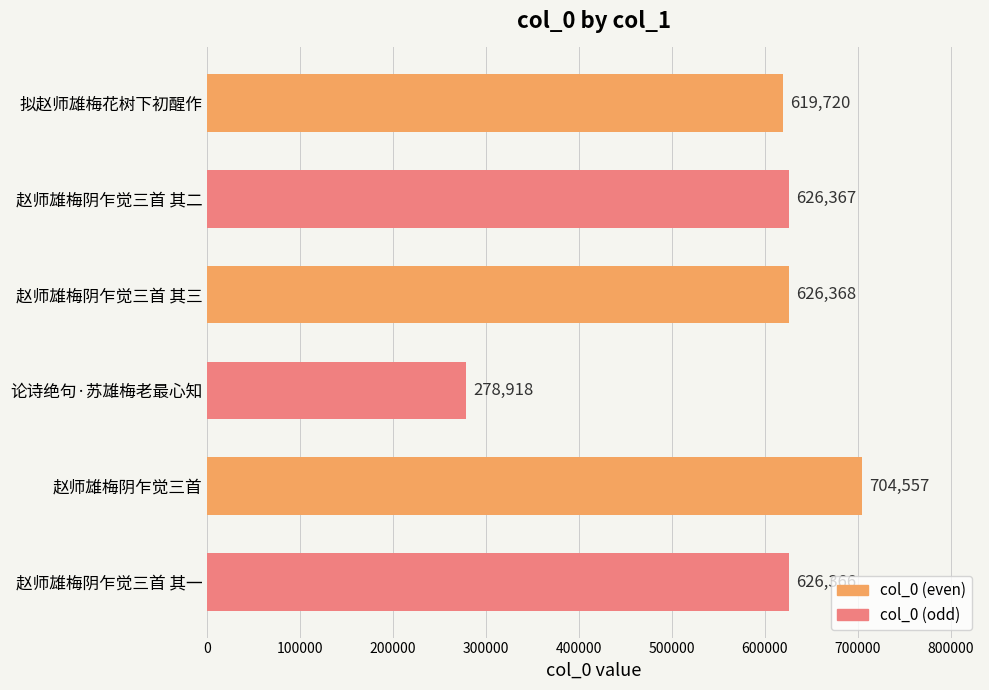

Count the number of categories in the chart.

6